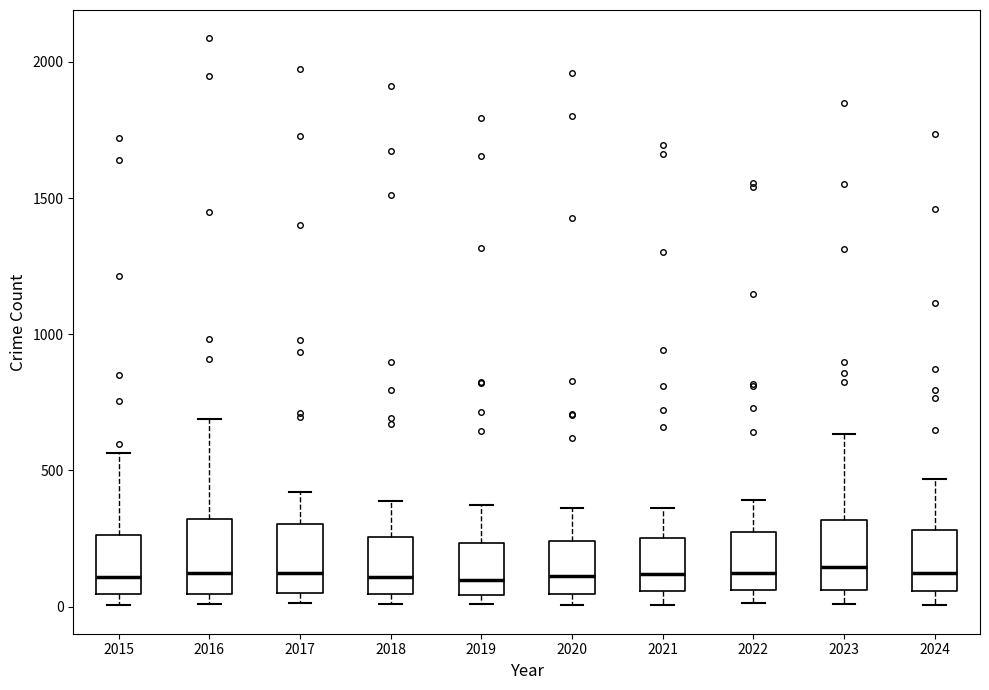

Where does the upper whisker of the box at x = 2024 end on the y-axis? The values are not printed on the chart, so give them approximately, as read against the axis.

450